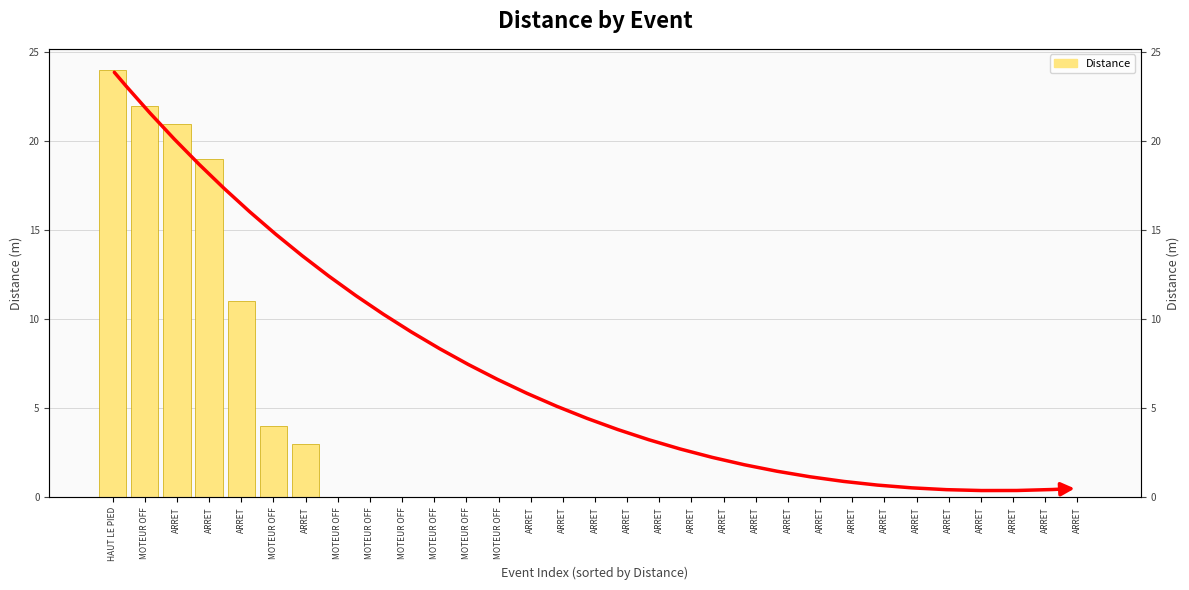

What is the greatest value displayed?

24